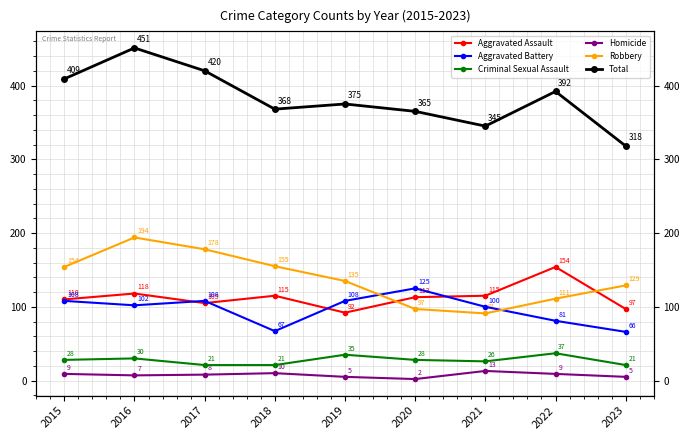

What is the average value of the Criminal Sexual Assault series?

27